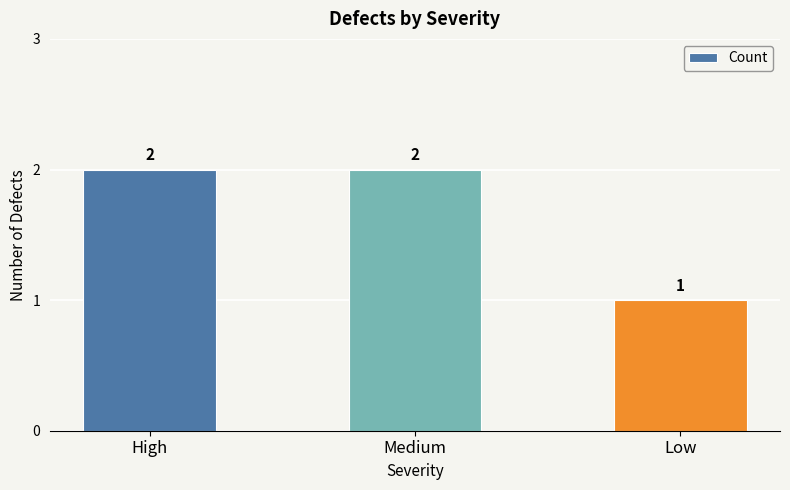

The chart shows a value of 2 at High. True or false?

True